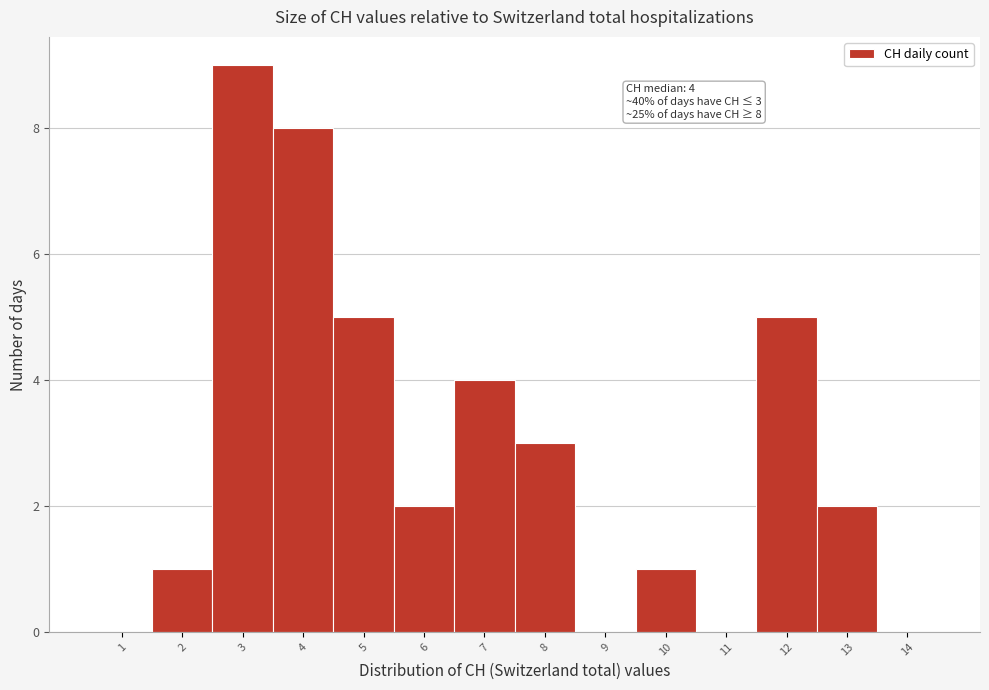

Which range on the x-axis has the tallest bar?

2.5 to 3.5